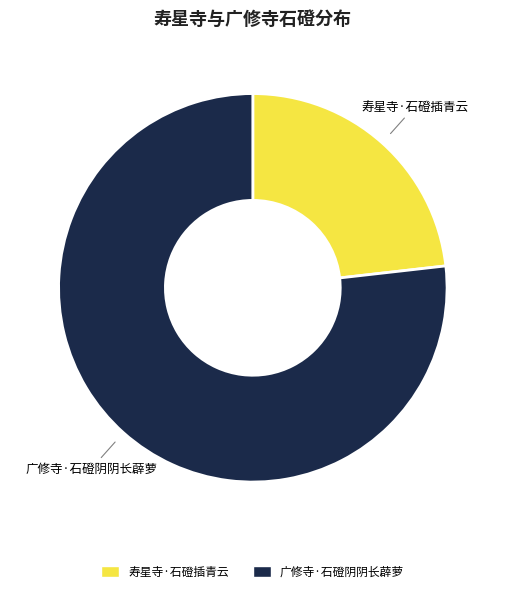

Count the number of slices in the pie.

2